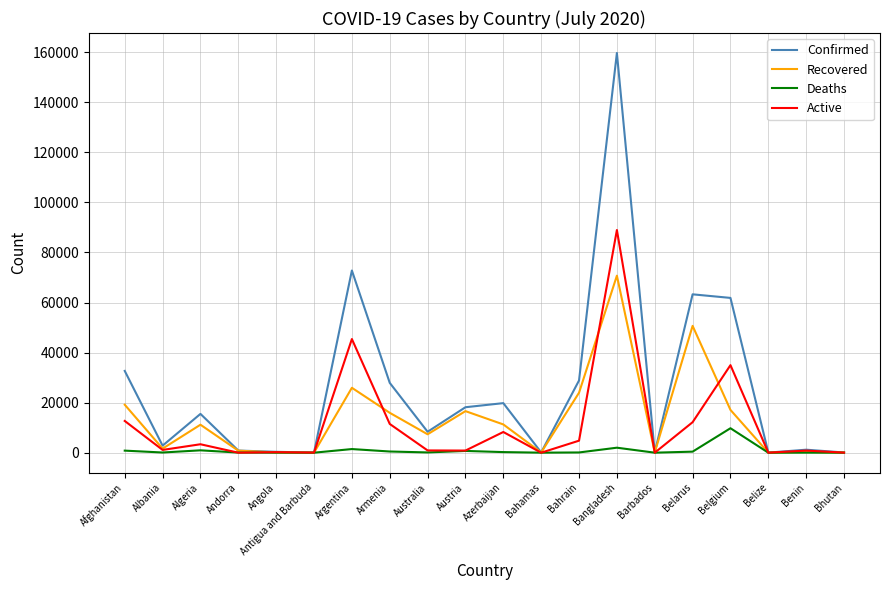

Where is Confirmed nearest to the value 79854?

Argentina